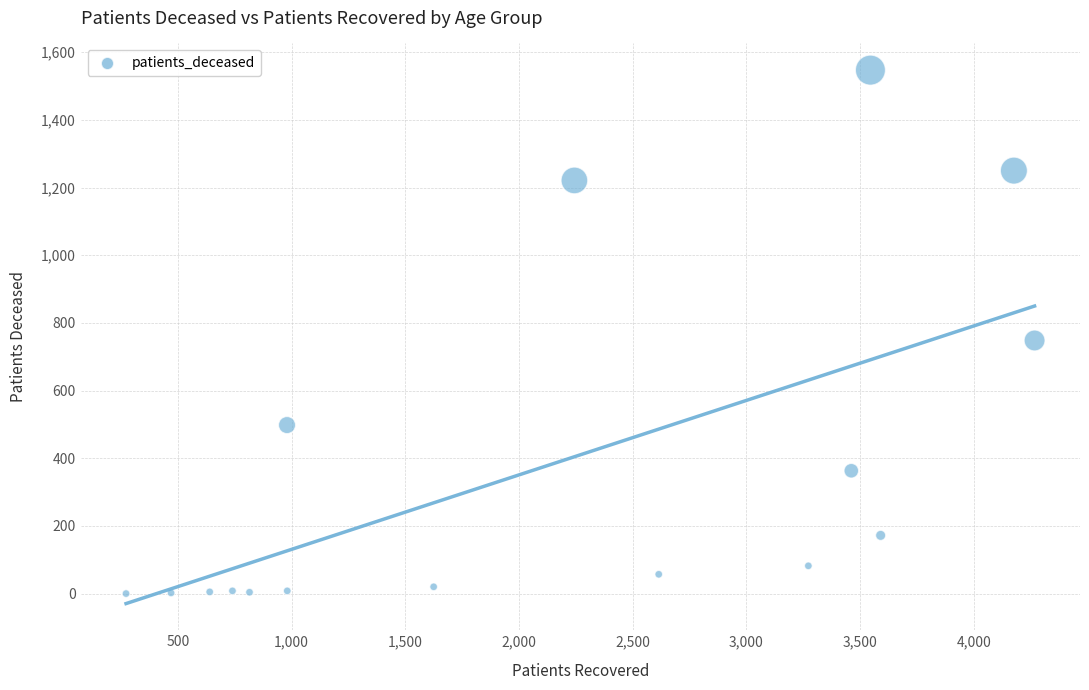

What is the range of Y values (max minus min)?

1547